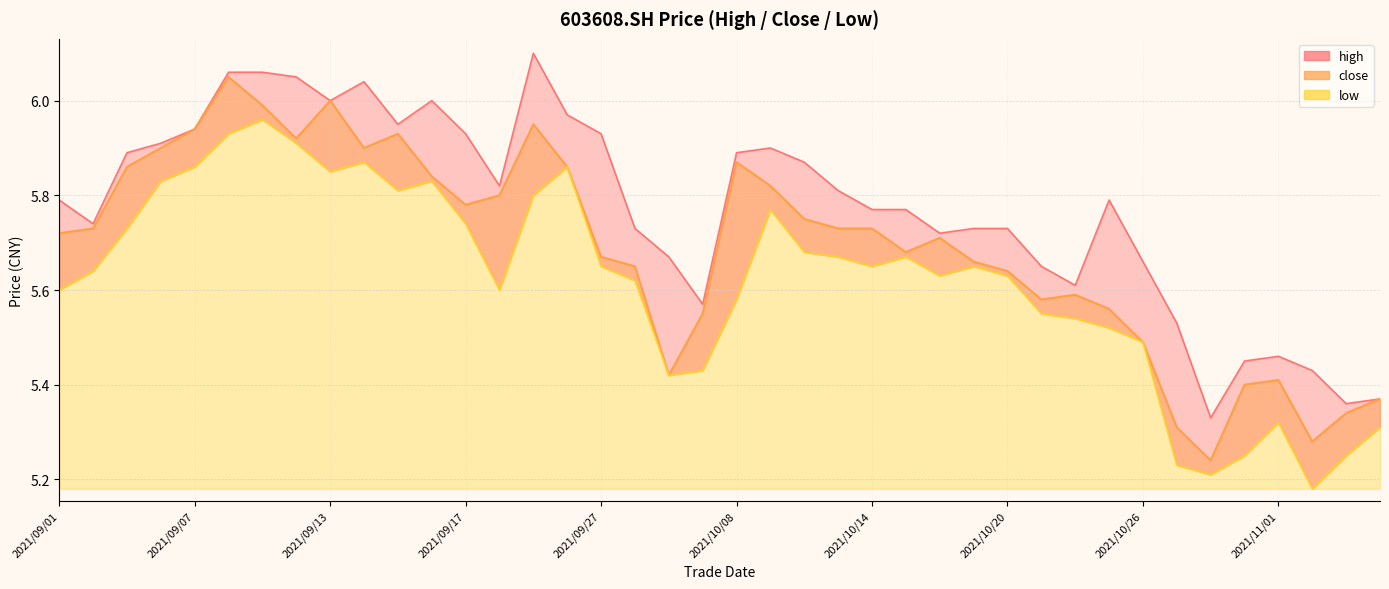

The value of high at 2021/09/09 is 10.0. True or false?

False